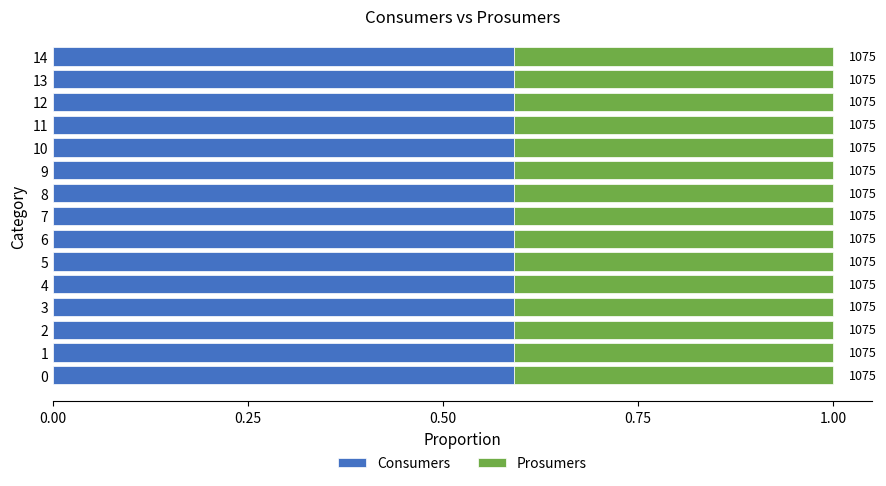

What is the total value across all series at 3?

1075